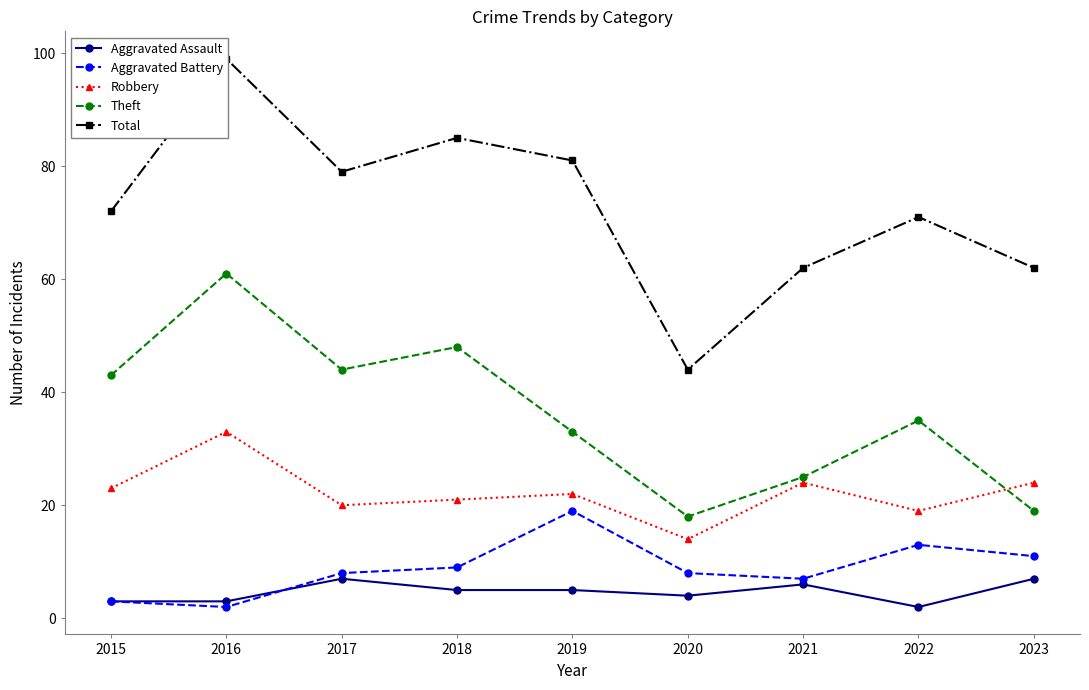

How many categories are shown in the chart?

9